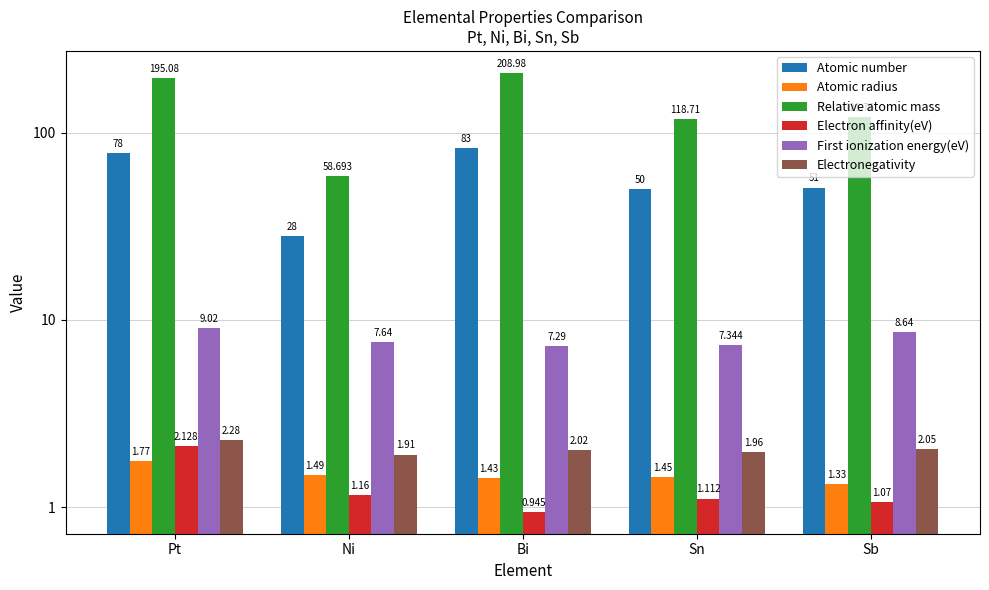

What is the label of the 4th bar from the right?

Ni